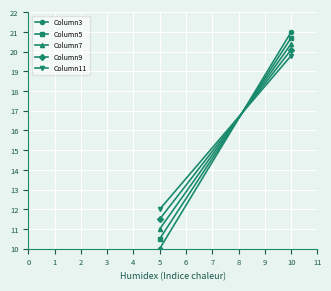

What is the average value of the Column5 series?

15.6